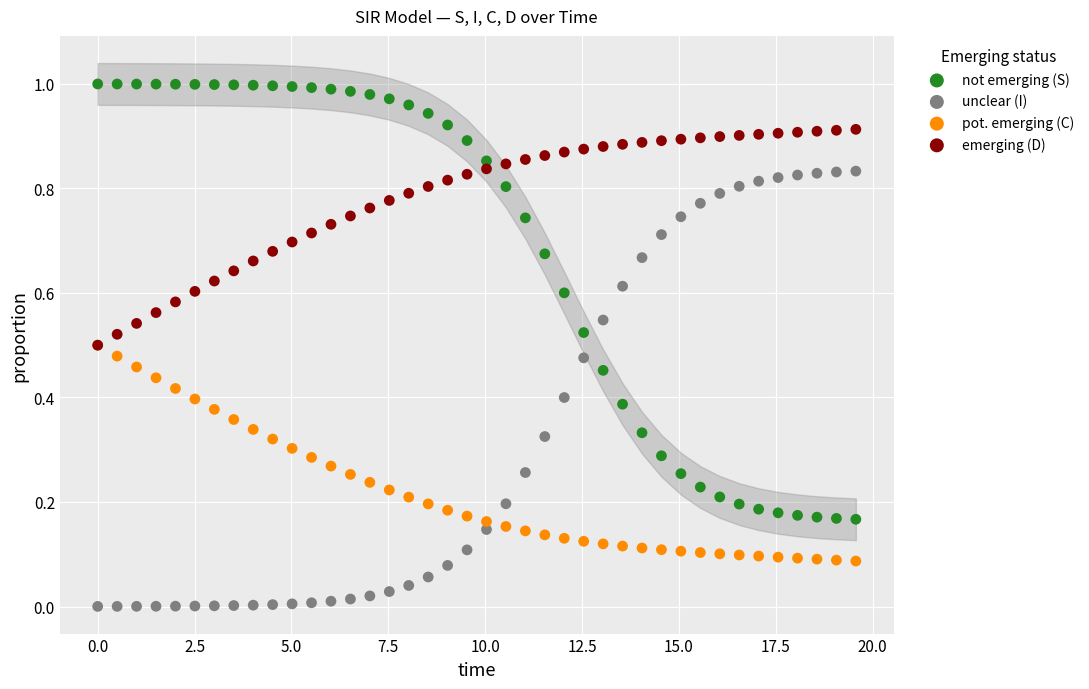

What are all the series names shown in the legend?

not emerging (S), unclear (I), pot. emerging (C), emerging (D)